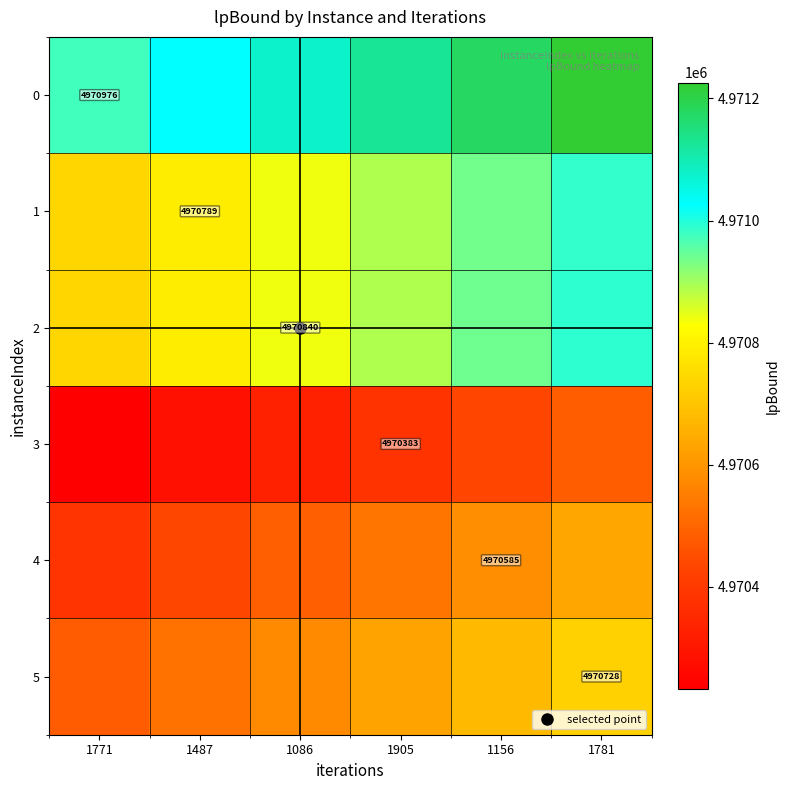

What is the sum of all 5 values?

29823615.3